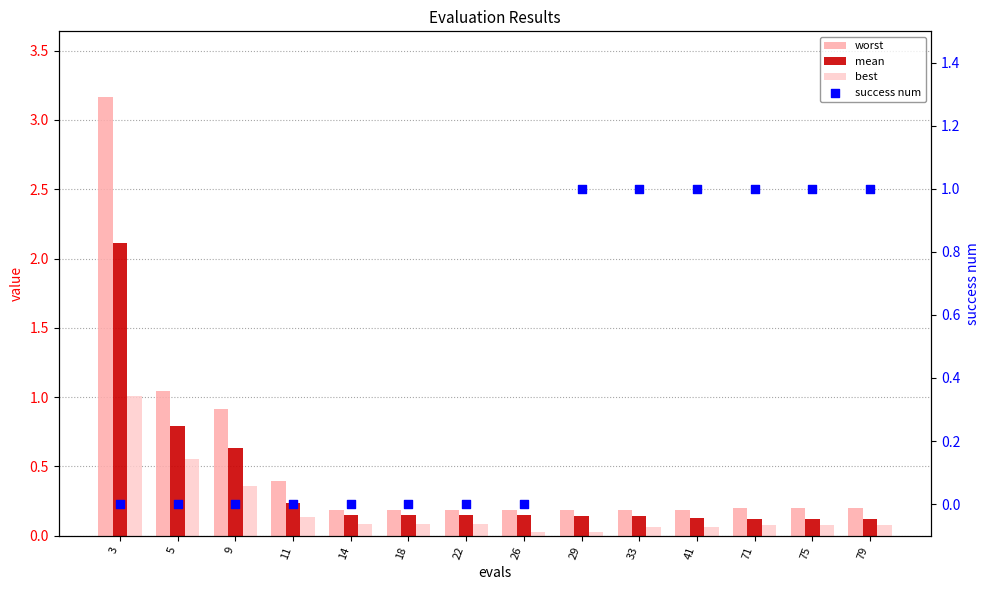

What is the total value across all series at 41?

1.4